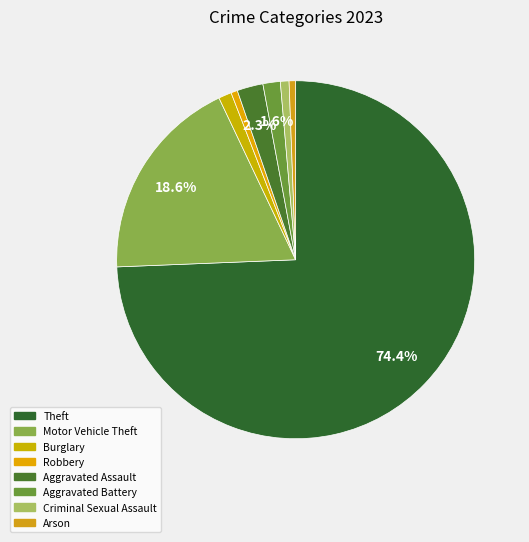

Which slice is the largest?

Theft